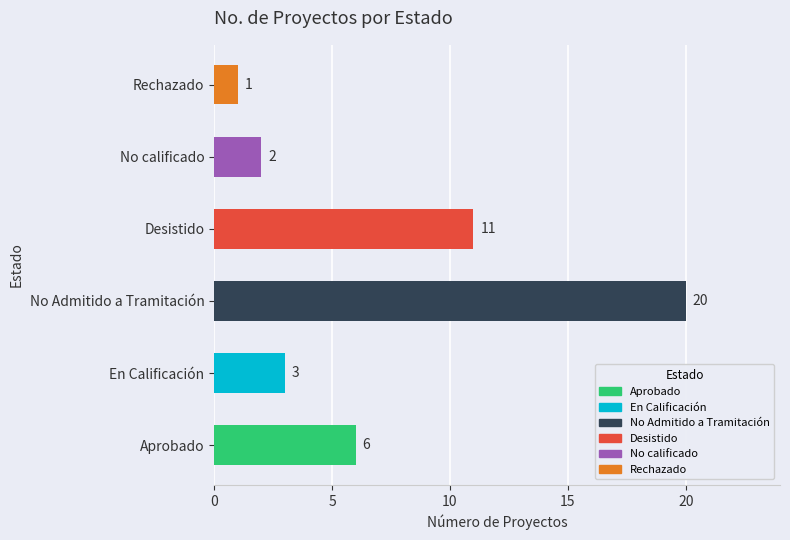

List the labels in order of value, smallest first.

Rechazado, No calificado, En Calificación, Aprobado, Desistido, No Admitido a Tramitación